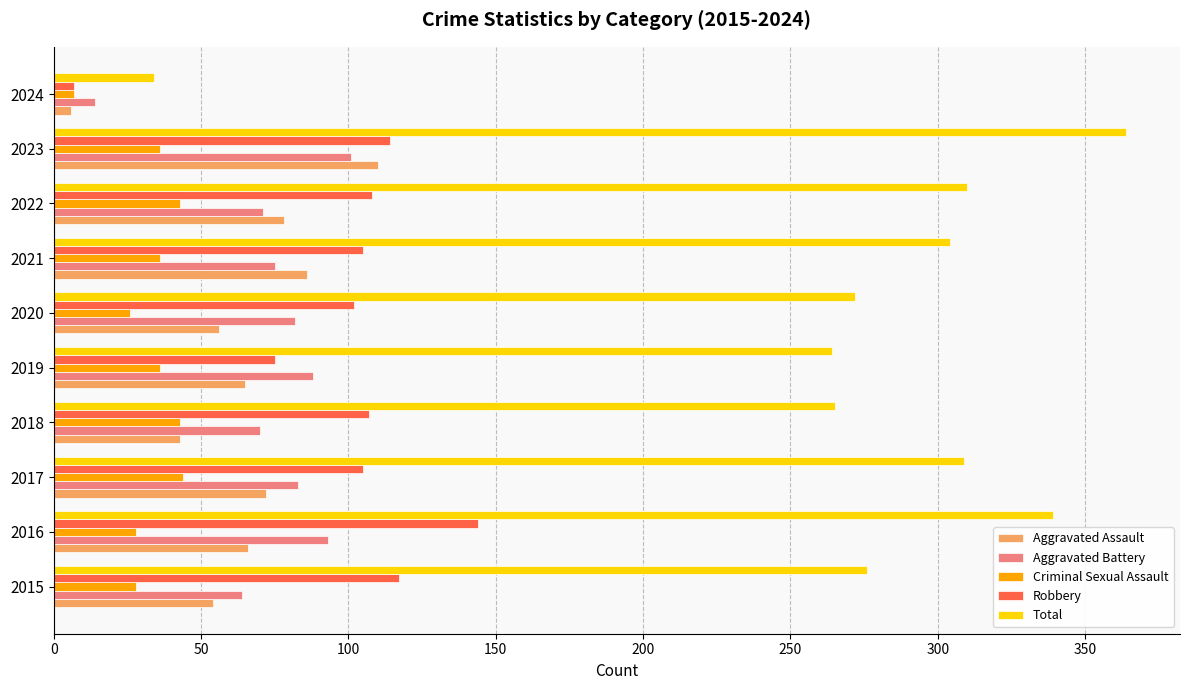

Which series changed the most between 2017 and 2018?

Total